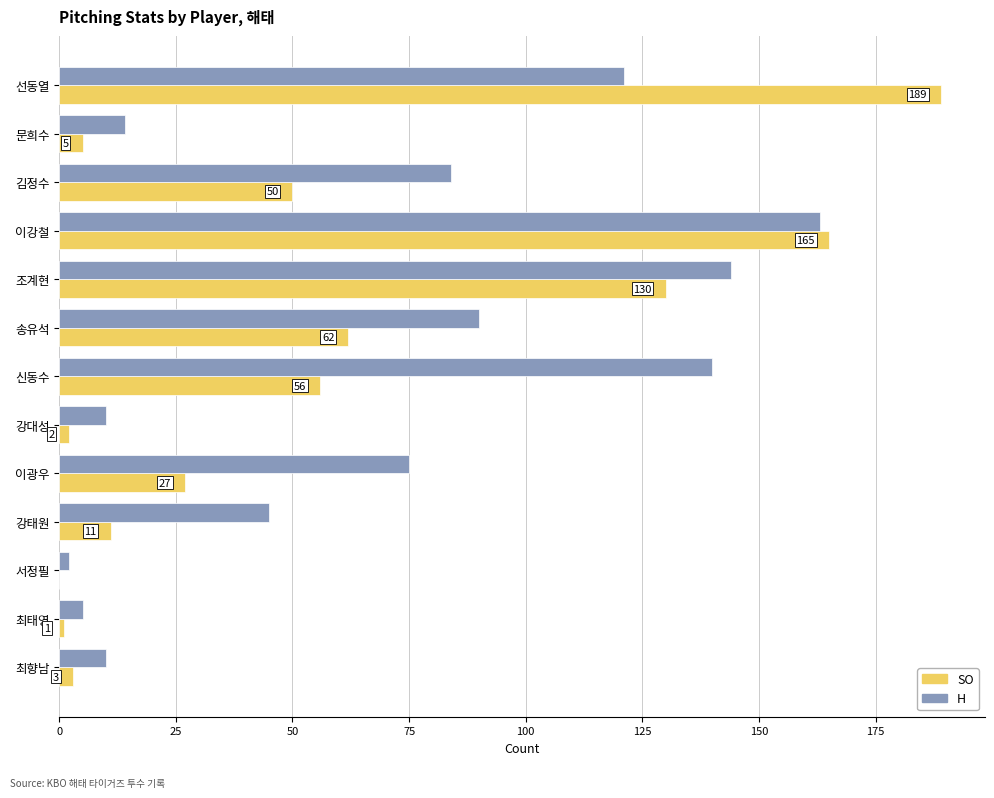

What is the sum of all SO values?

701